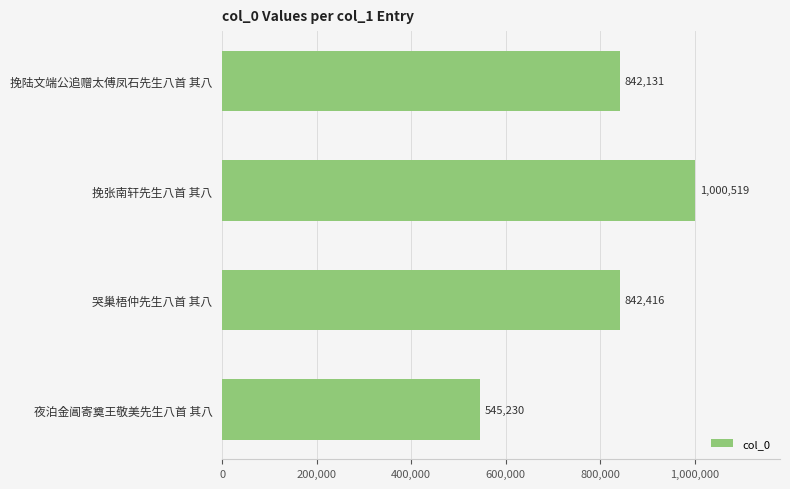

Rank the categories by value from highest to lowest.

挽张南轩先生八首 其八, 哭巢梧仲先生八首 其八, 挽陆文端公追赠太傅凤石先生八首 其八, 夜泊金阊寄奠王敬美先生八首 其八